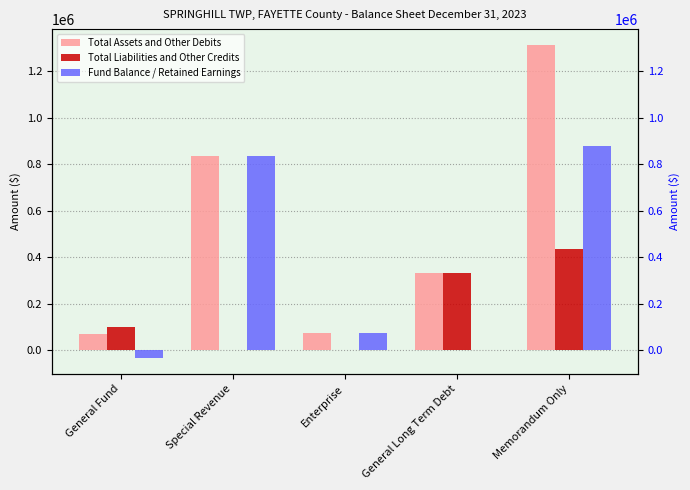

Count the Total Liabilities and Other Credits values in the range 0 to 332265.

4